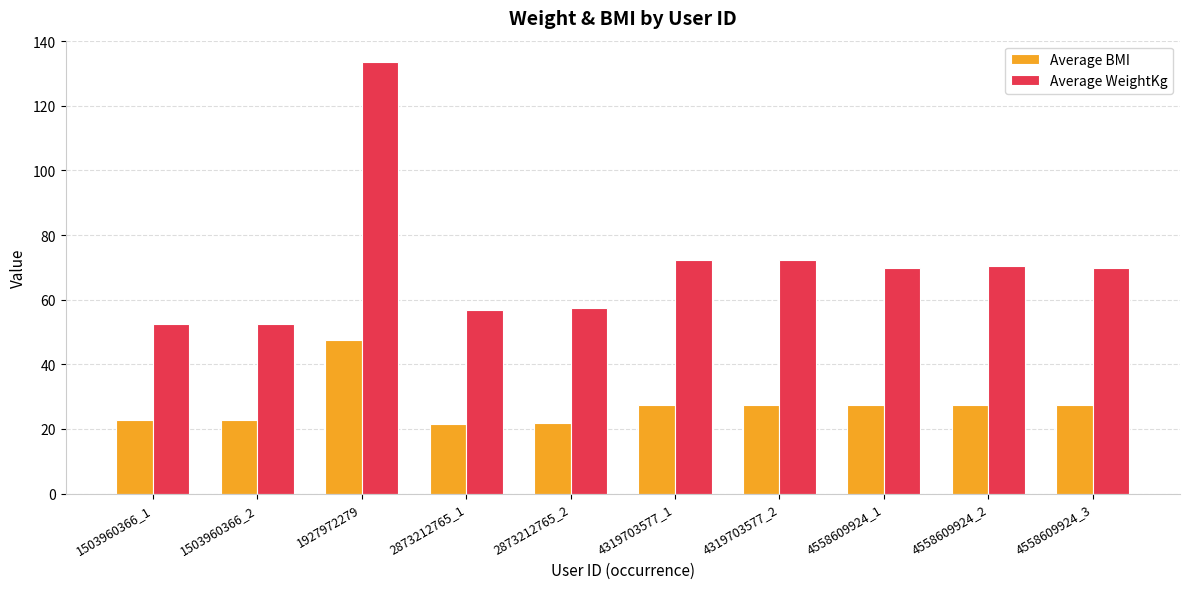

Is the value of Average BMI at 4319703577_1 greater than the value of Average WeightKg at 2873212765_2?

No